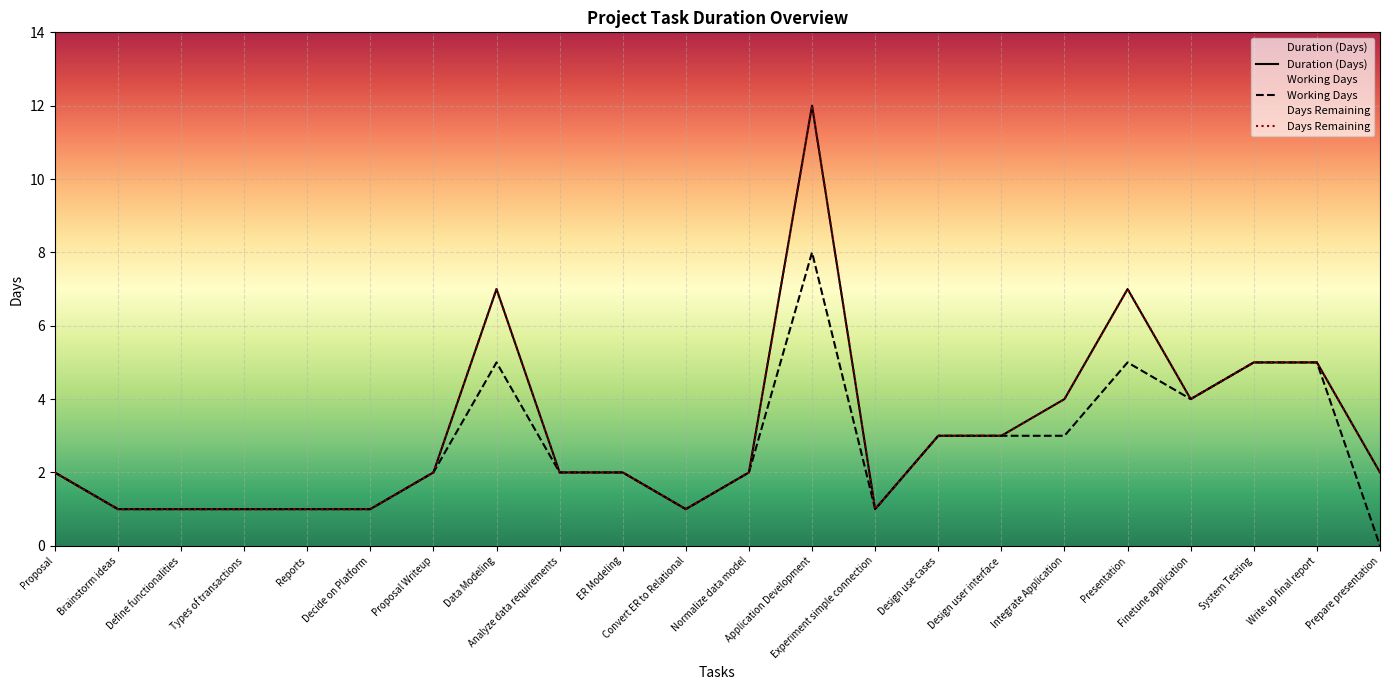

Reading left to right, what are all the values shown in this chart?

Days Remaining: Proposal=2	Brainstorm ideas=1	Define functionalities=1	Types of transactions=1	Reports=1	Decide on Platform=1	Proposal Writeup=2	Data Modeling=7	Analyze data requirements=2	ER Modeling=2	Convert ER to Relational=1	Normalize data model=2	Application Development=12	Experiment simple connection=1	Design use cases=3	Design user interface=3	Integrate Application=4	Presentation=7	Finetune application=4	System Testing=5	Write up final report=5	Prepare presentation=2
Working Days: Proposal=2	Brainstorm ideas=1	Define functionalities=1	Types of transactions=1	Reports=1	Decide on Platform=1	Proposal Writeup=2	Data Modeling=5	Analyze data requirements=2	ER Modeling=2	Convert ER to Relational=1	Normalize data model=2	Application Development=8	Experiment simple connection=1	Design use cases=3	Design user interface=3	Integrate Application=3	Presentation=5	Finetune application=4	System Testing=5	Write up final report=5	Prepare presentation=0
Duration (Days): Proposal=2	Brainstorm ideas=1	Define functionalities=1	Types of transactions=1	Reports=1	Decide on Platform=1	Proposal Writeup=2	Data Modeling=7	Analyze data requirements=2	ER Modeling=2	Convert ER to Relational=1	Normalize data model=2	Application Development=12	Experiment simple connection=1	Design use cases=3	Design user interface=3	Integrate Application=4	Presentation=7	Finetune application=4	System Testing=5	Write up final report=5	Prepare presentation=2